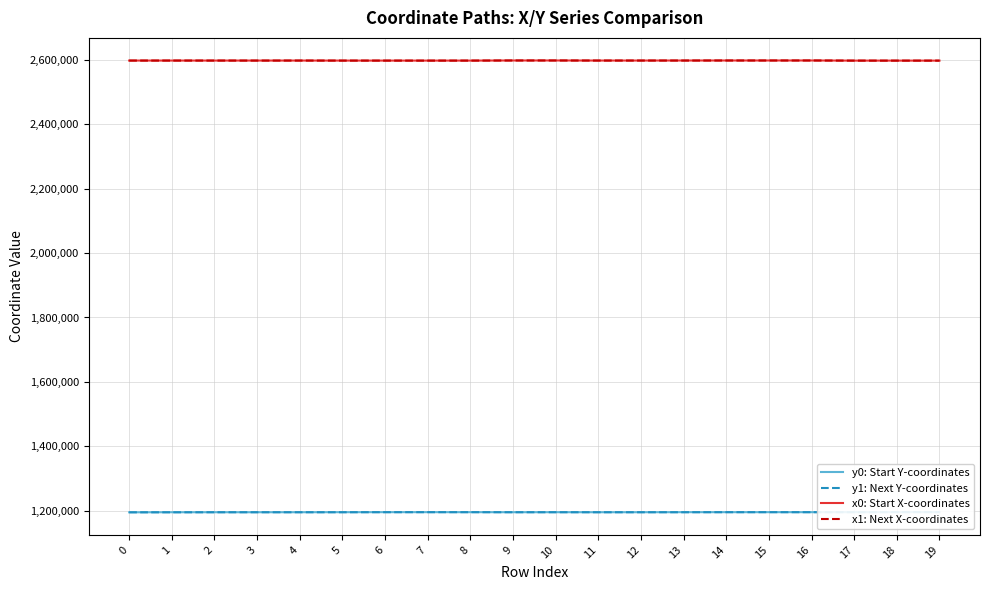

Rank the categories by x1: Next X-coordinates value from highest to lowest.

9, 10, 16, 14, 15, 12, 13, 11, 4, 1, 2, 0, 3, 8, 5, 6, 7, 17, 18, 19